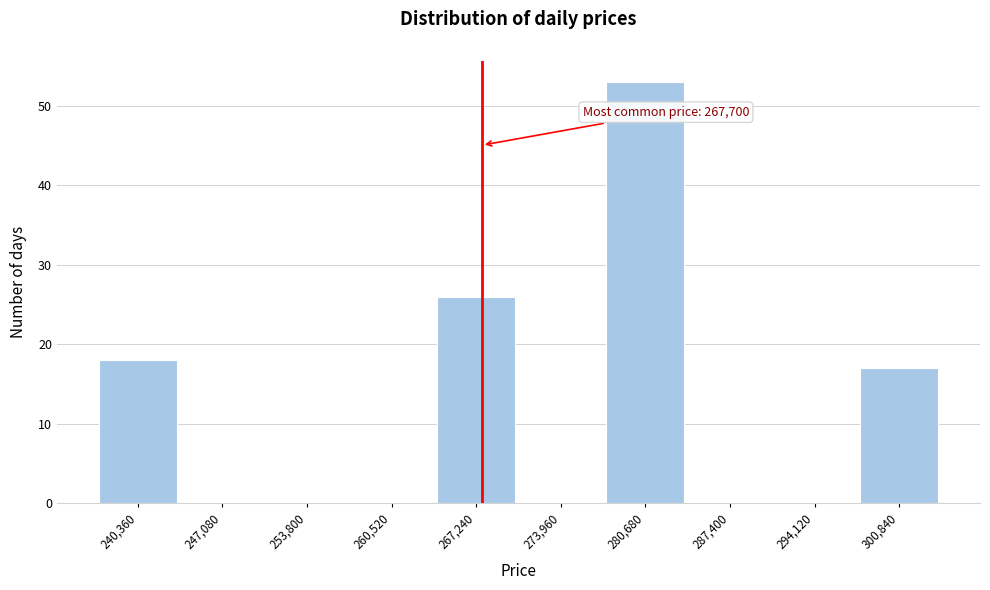

Which range on the x-axis has the tallest bar?

277000 to 284000